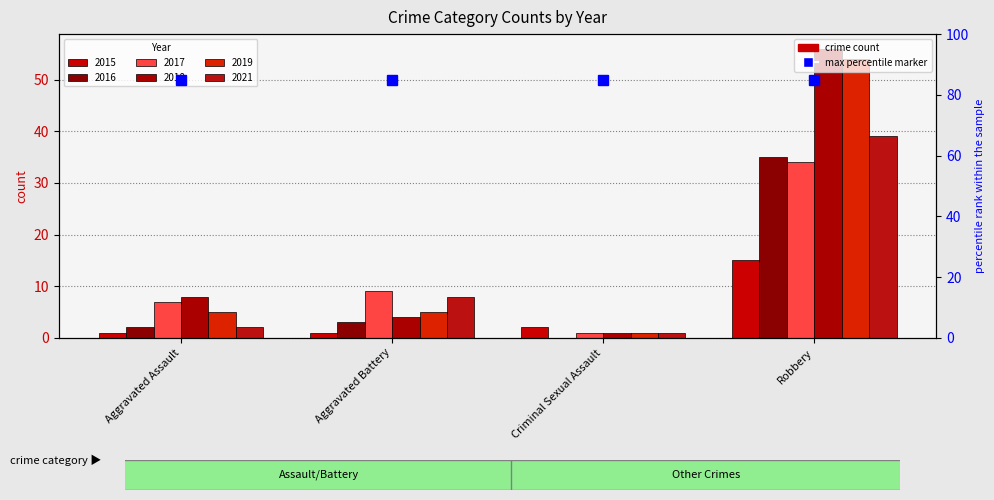

Read the 2015 value at Aggravated Battery.

1